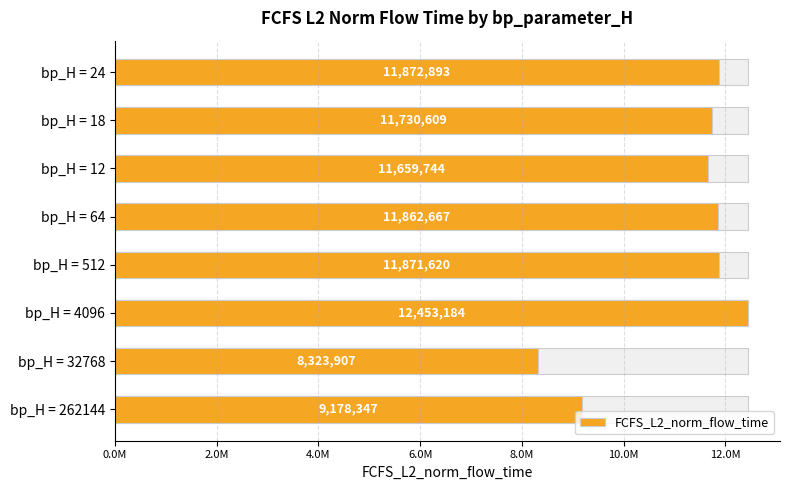

Count the number of categories in the chart.

8